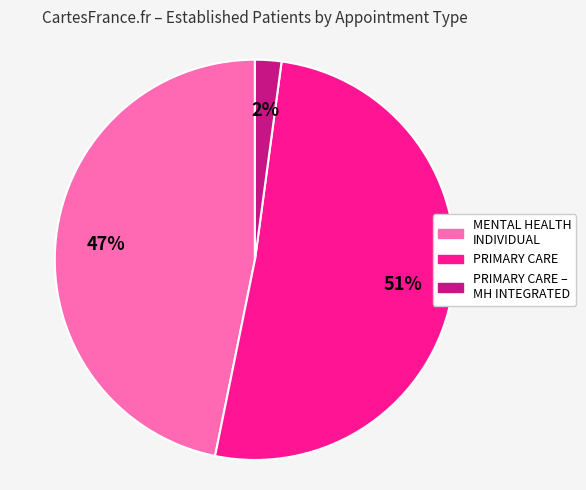

Which has a higher value, PRIMARY CARE – MH INTEGRATED or MENTAL HEALTH INDIVIDUAL?

MENTAL HEALTH INDIVIDUAL